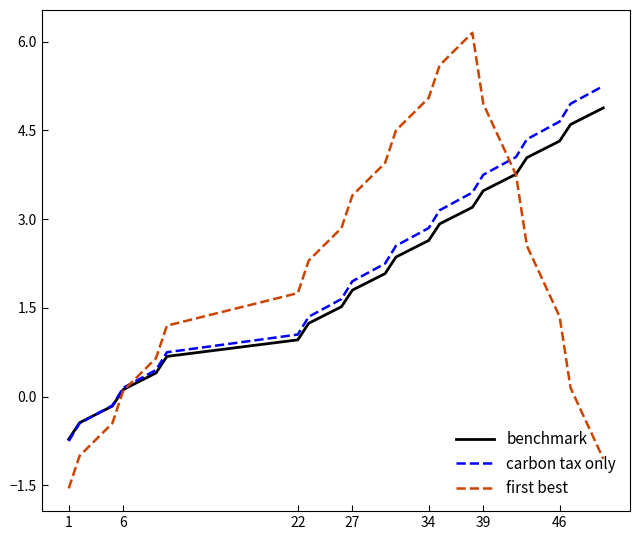

What is the greatest value displayed?

6.2